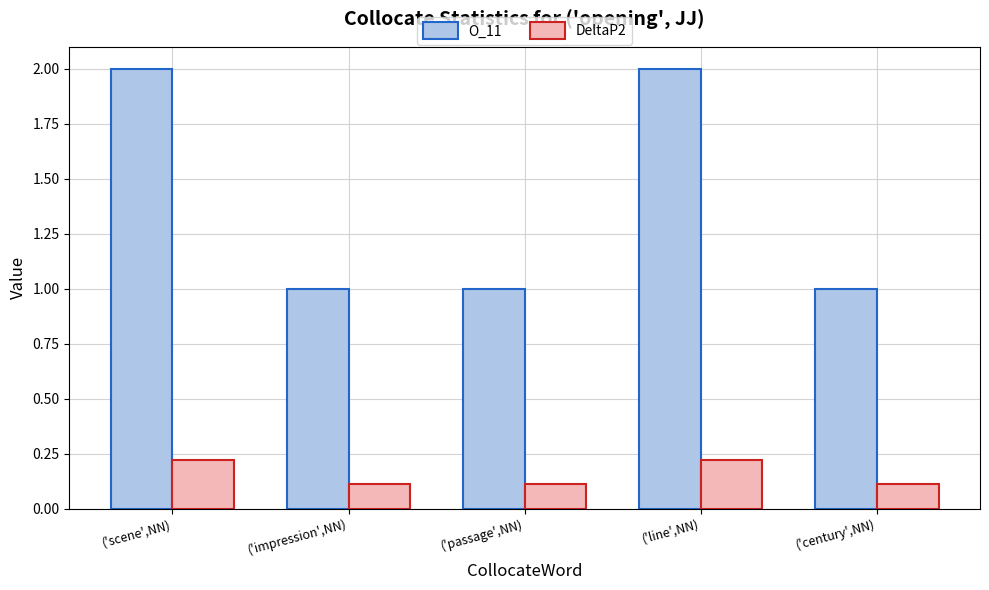

What is the difference between the highest and lowest values at ('impression',NN)?

0.9